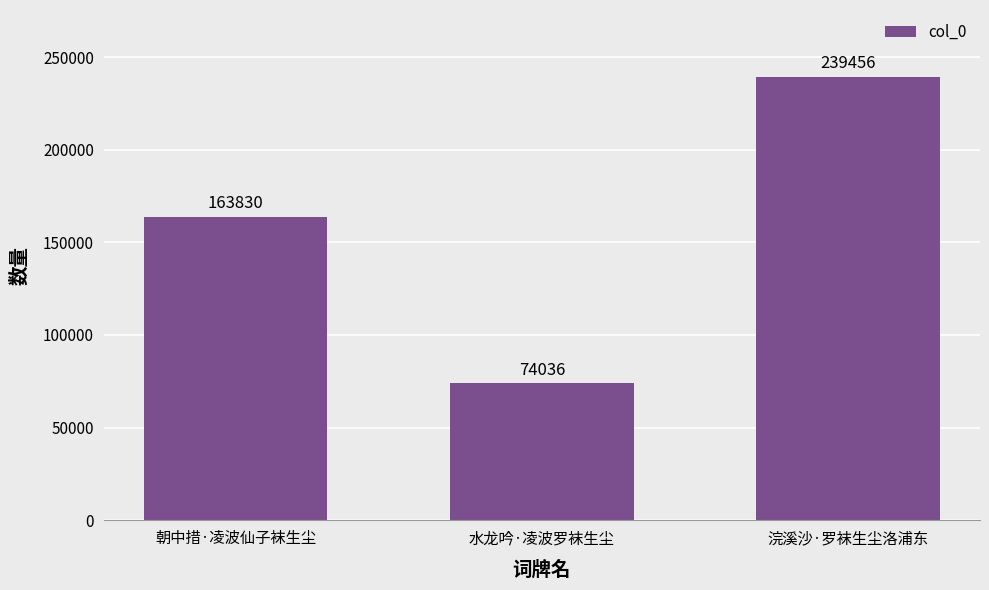

Which label corresponds to the smallest value in the chart?

水龙吟·凌波罗袜生尘